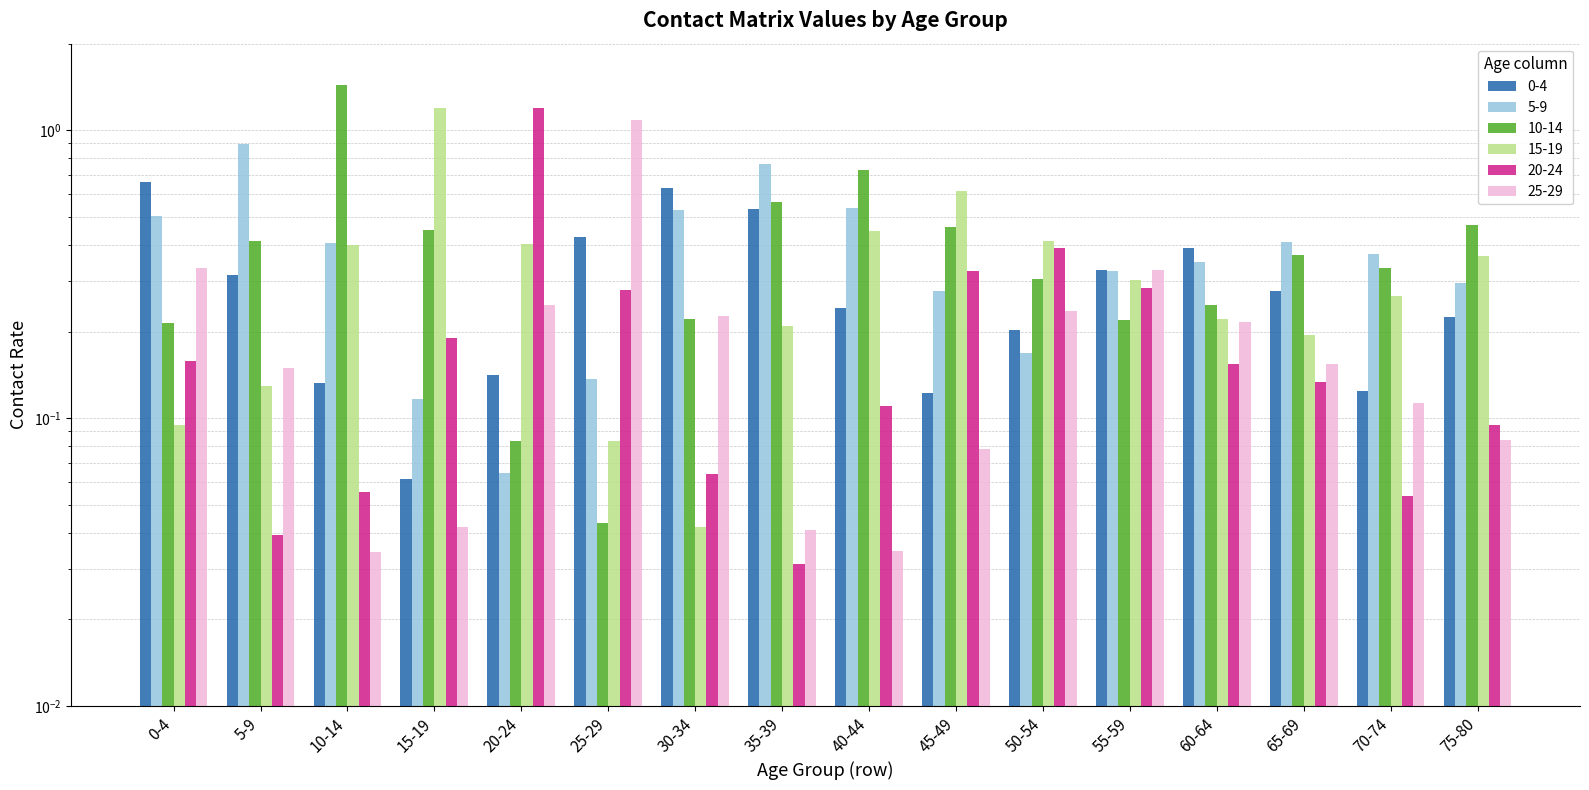

Rank the series at 65-69 from lowest to highest value.

20-24, 25-29, 15-19, 0-4, 10-14, 5-9